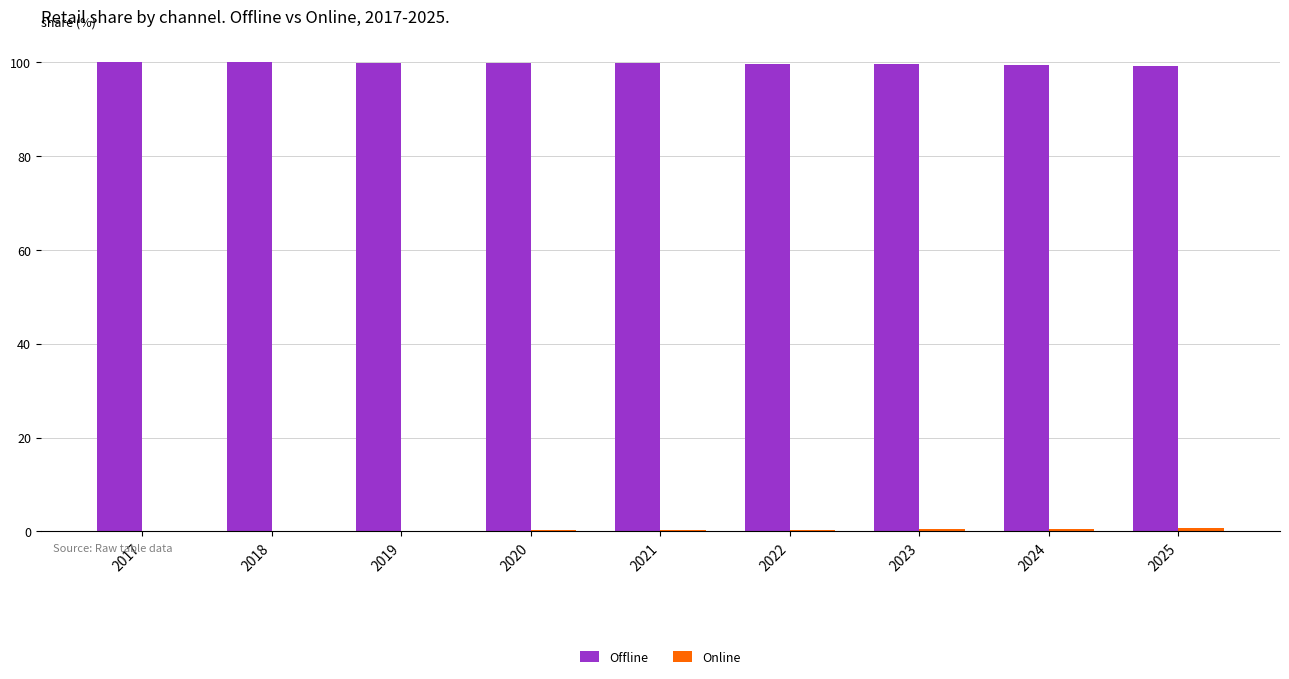

Which series has the largest total across all categories?

Offline